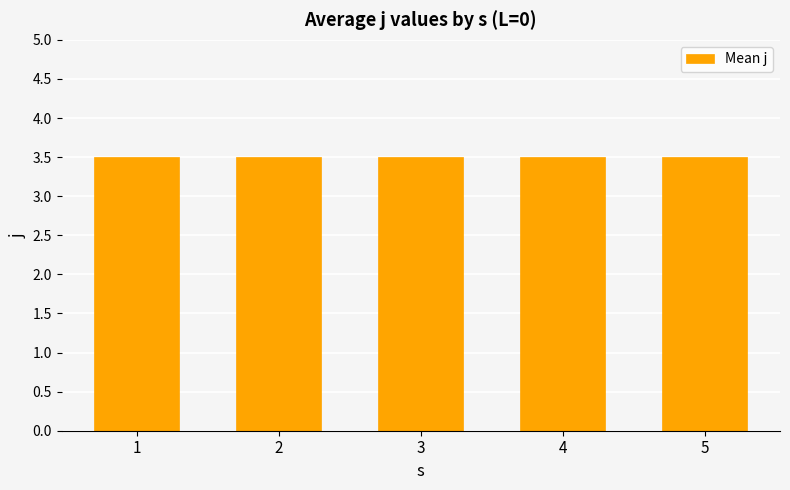

Rank the categories by value from lowest to highest.

s=1, s=2, s=3, s=4, s=5, 5